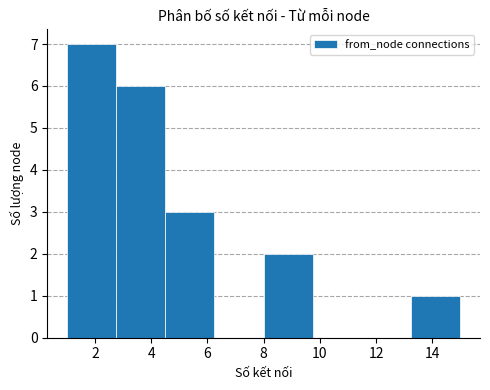

Reading left to right, transcribe this chart: for each bar, give the range it covers on the x-axis and its height. Neither the bar edges nor the heights are printed on the chart, so give them approximately, as read against the axes.

1.00 to 2.75: 7
2.75 to 4.50: 6
4.50 to 6.25: 3
6.25 to 8.00: 0
8.00 to 9.75: 2
9.75 to 11.50: 0
11.50 to 13.25: 0
13.25 to 15.00: 1